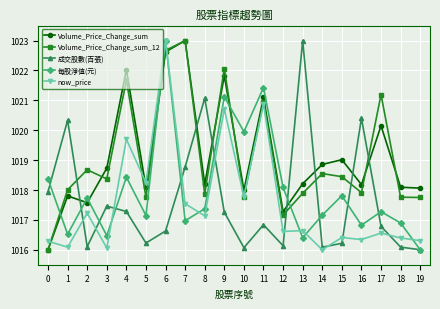

What is the difference between the maximum and minimum values in the Volume_Price_Change_sum series?

7.0